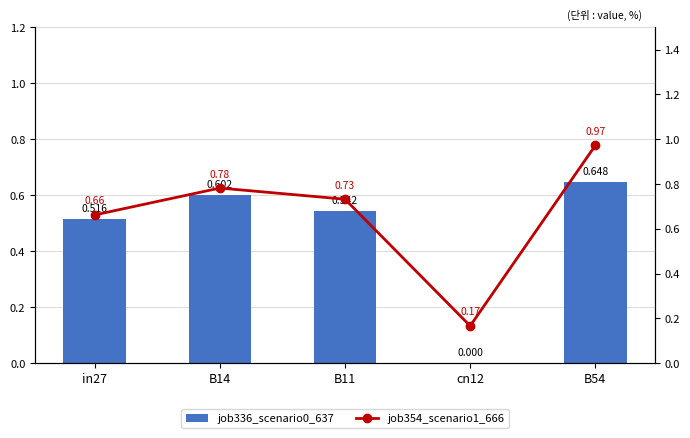

Which series has the widest spread of values?

job354_scenario1_666